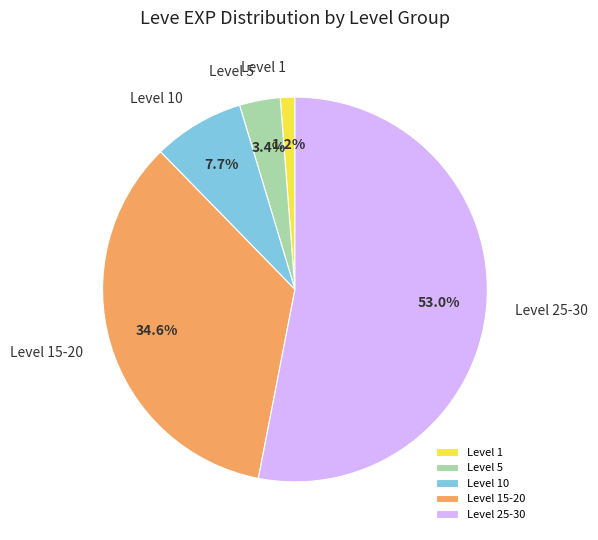

Count the number of slices in the pie.

5